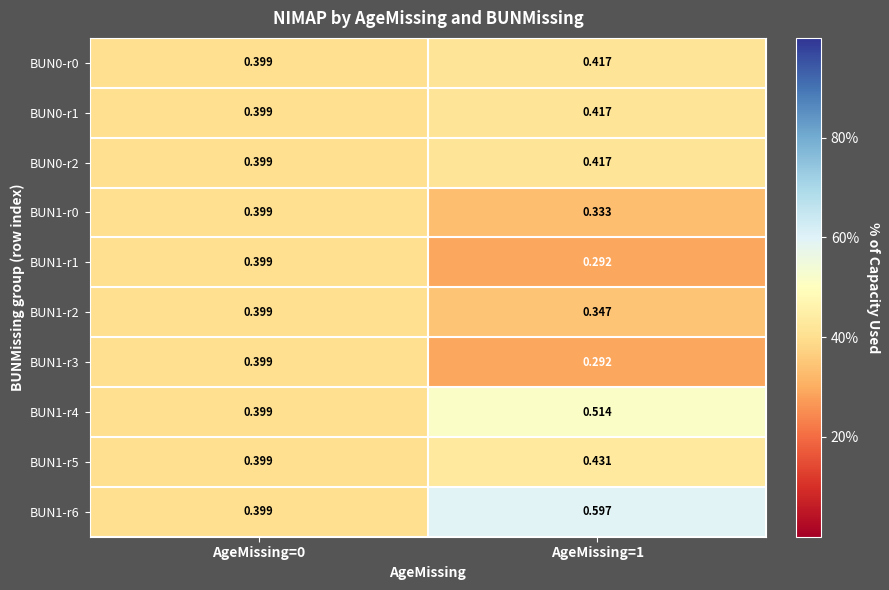

Rank the series by their maximum value, from highest to lowest.

BUN1-r6, BUN1-r4, BUN1-r5, BUN0-r0, BUN0-r1, BUN0-r2, BUN1-r0, BUN1-r1, BUN1-r2, BUN1-r3